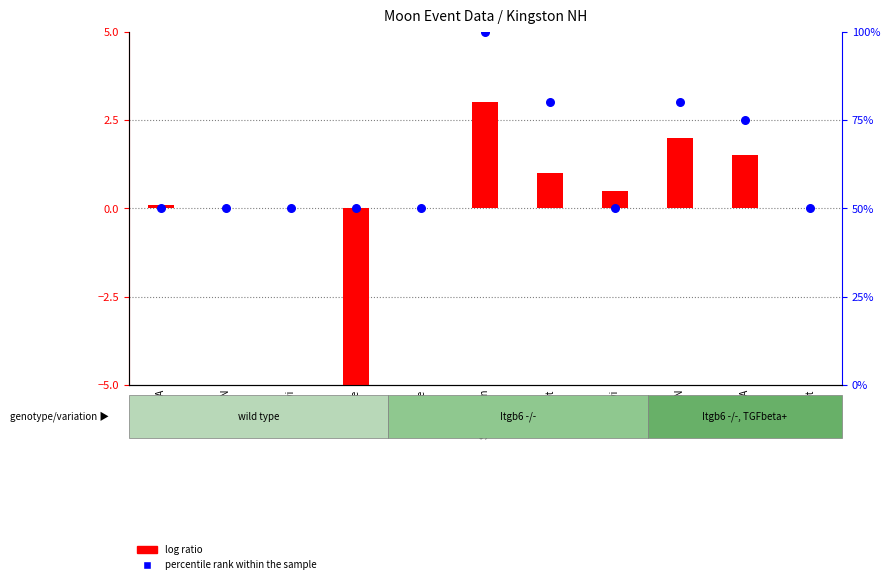

Which series has the largest total across all categories?

percentile rank within the sample